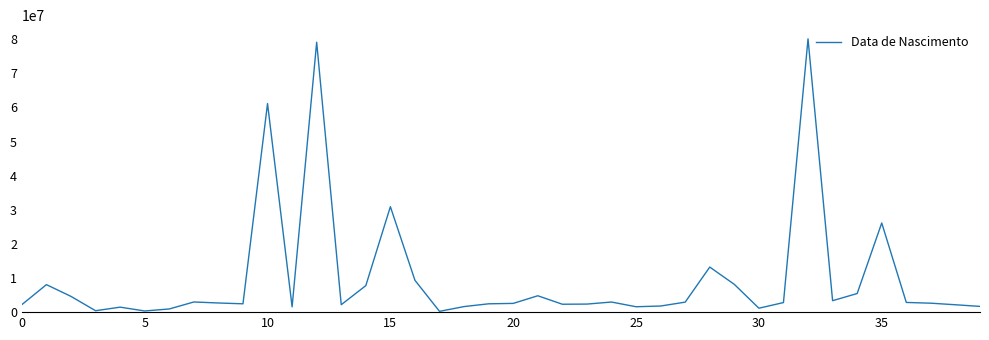

How many lines are shown in the chart?

1